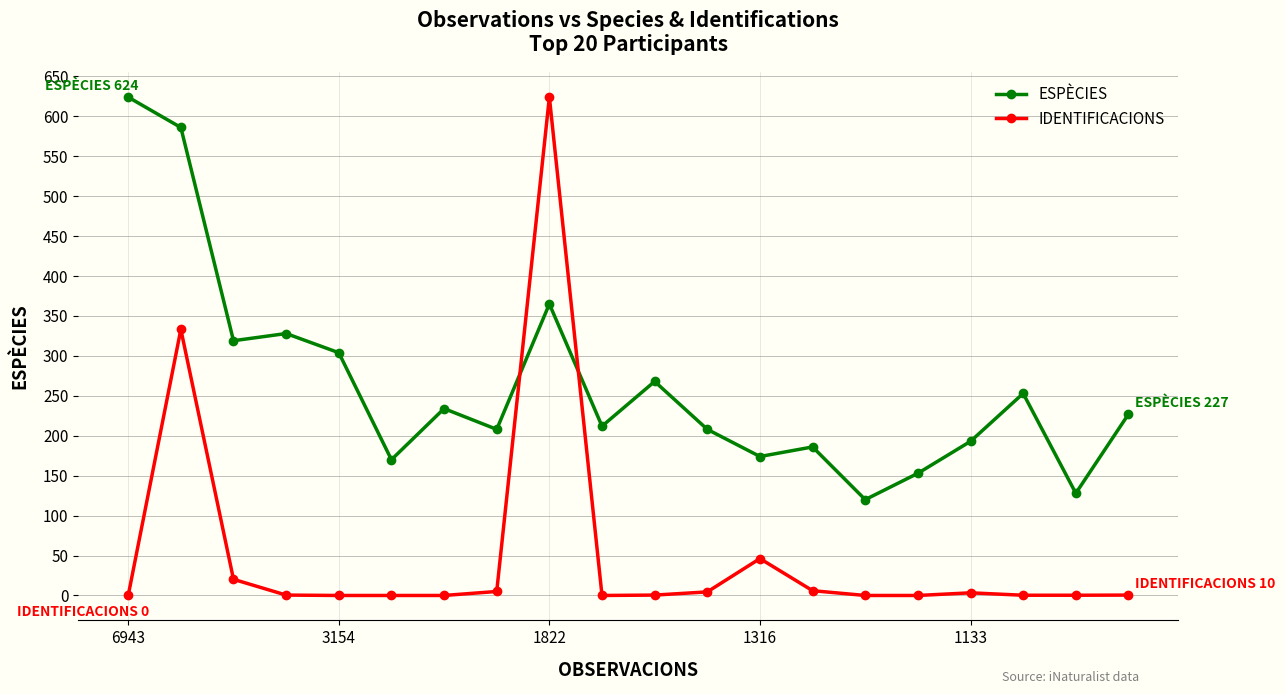

Which series has the largest total across all categories?

ESPÈCIES